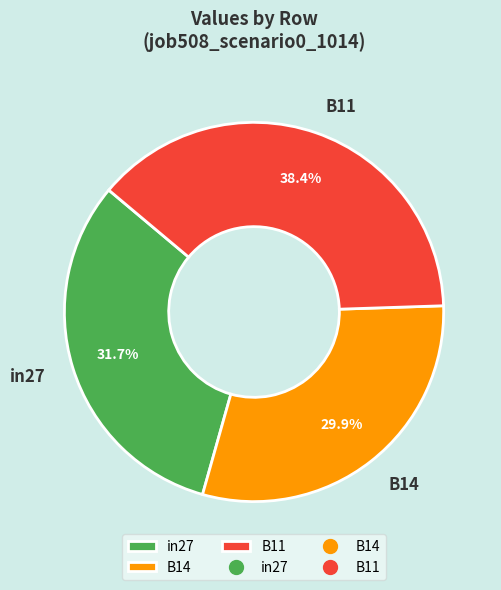

How many segments does this pie chart have?

3